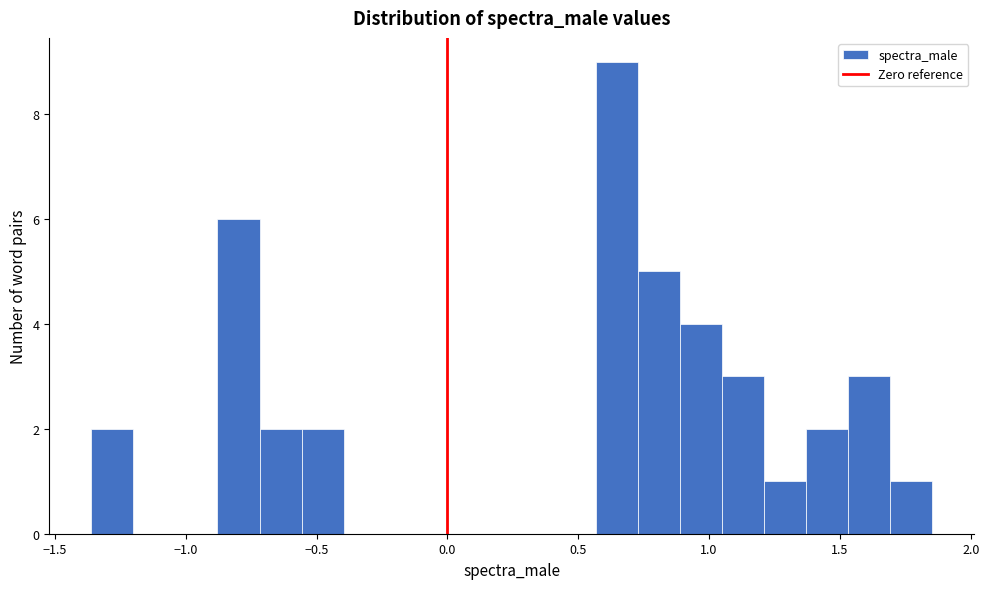

Around what value on the x-axis is the tallest bar? Give the approximate position of its centre, as read against the axis.

0.65